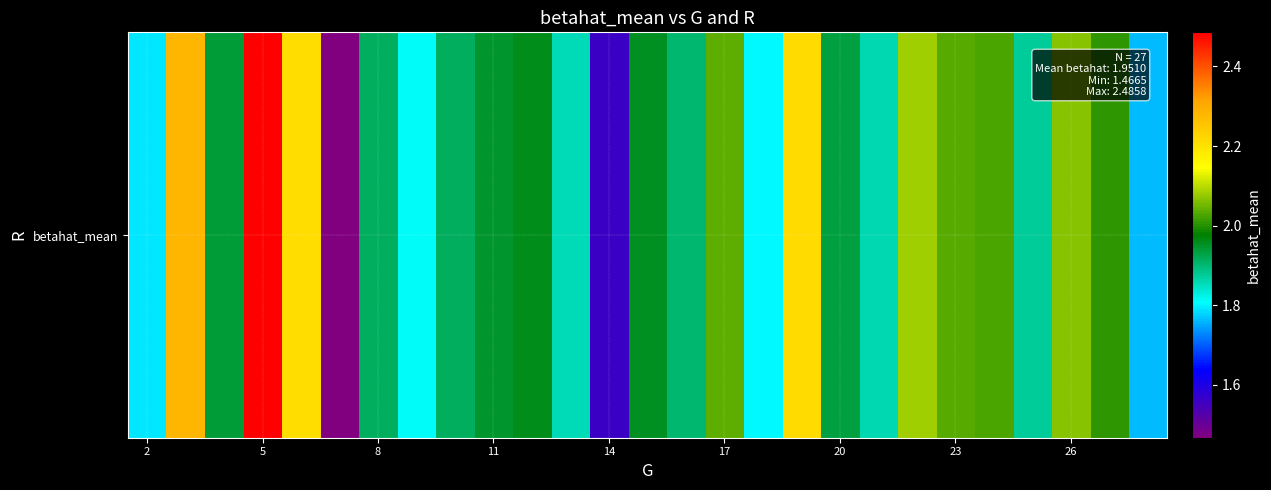

Reading right to left, transcribe all the data shown in this chart.

1.8	2.0	2.1	1.9	2.0	2.0	2.1	1.9	1.9	2.2	1.8	2.0	1.9	2.0	1.6	1.9	2.0	1.9	1.9	1.8	1.9	1.5	2.2	2.5	1.9	2.3	1.8